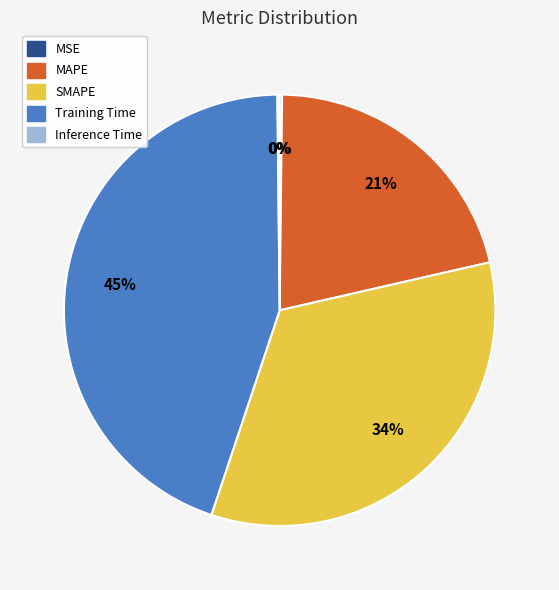

True or false: SMAPE accounts for 40% of the total.

False